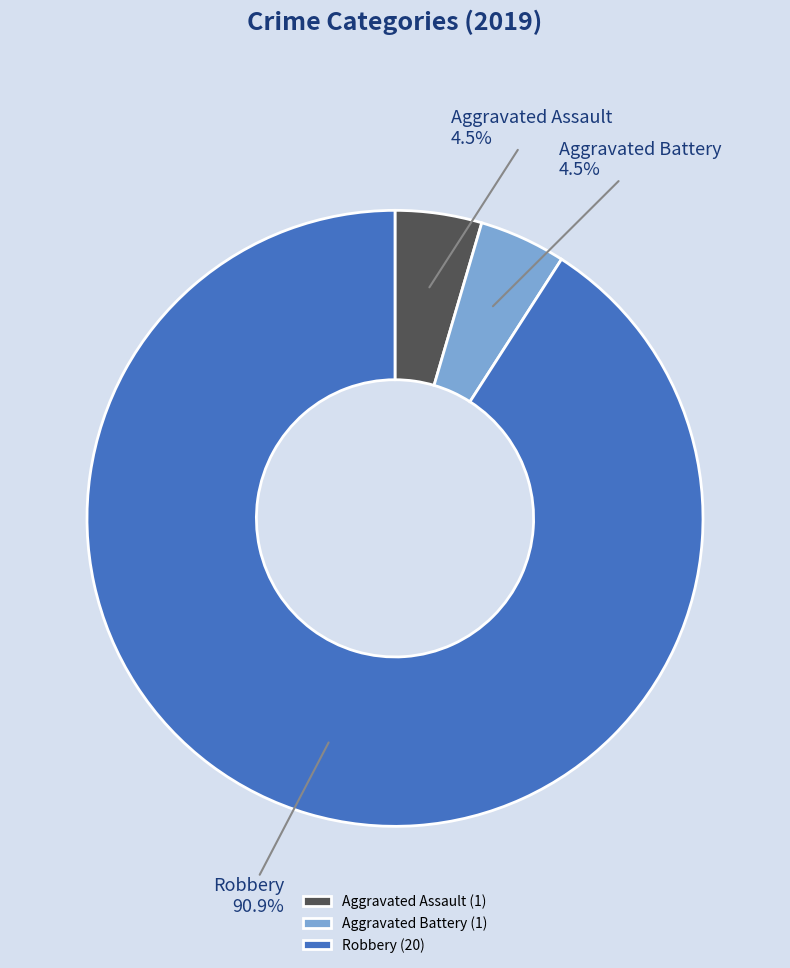

To the nearest percent, what is the average slice percentage?

33%